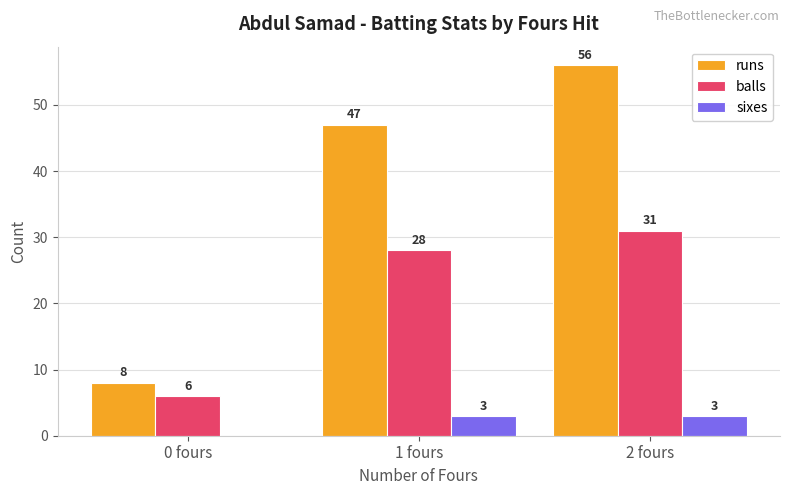

Which series has the largest range (max minus min)?

runs